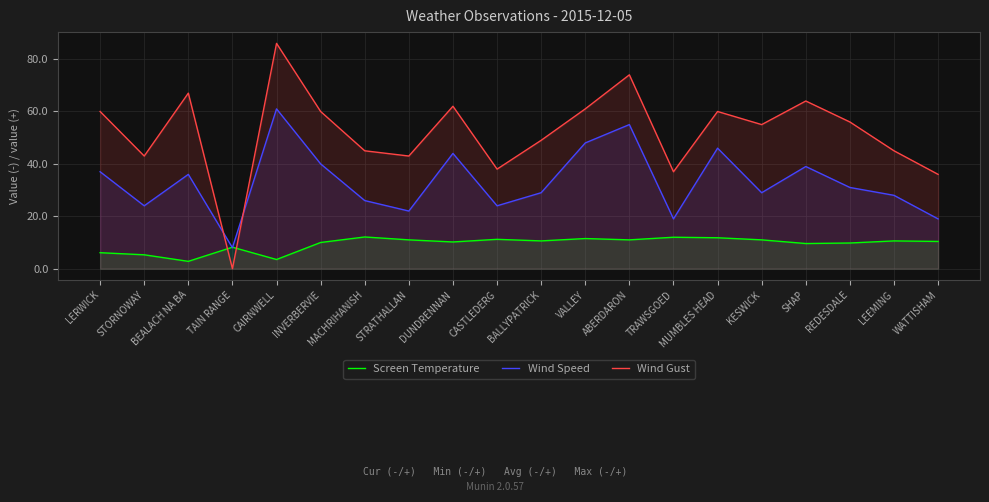

What are all the series names shown in the legend?

Screen Temperature, Wind Speed, Wind Gust